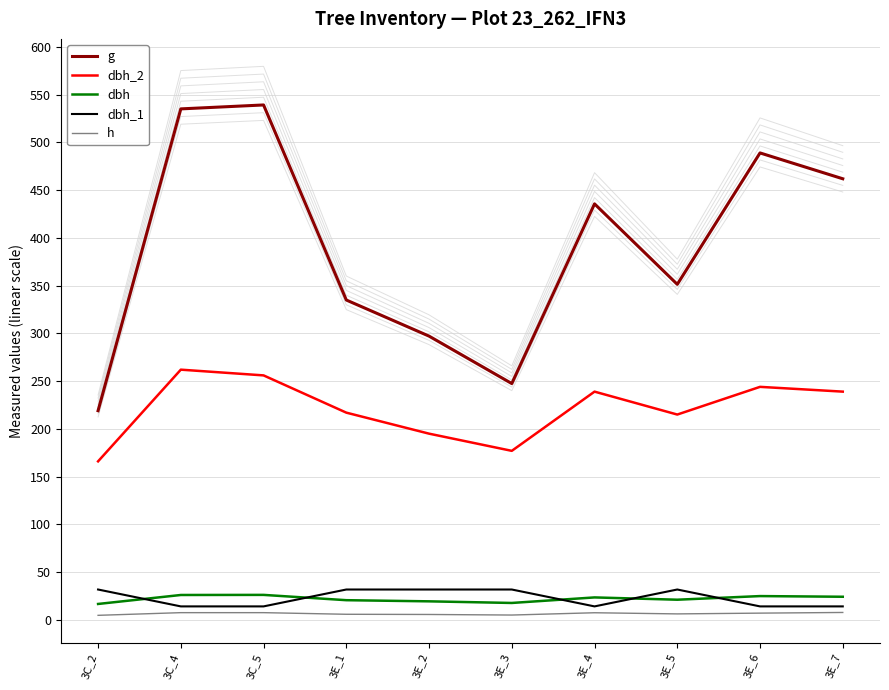

What position from the left is 3C_4?

2